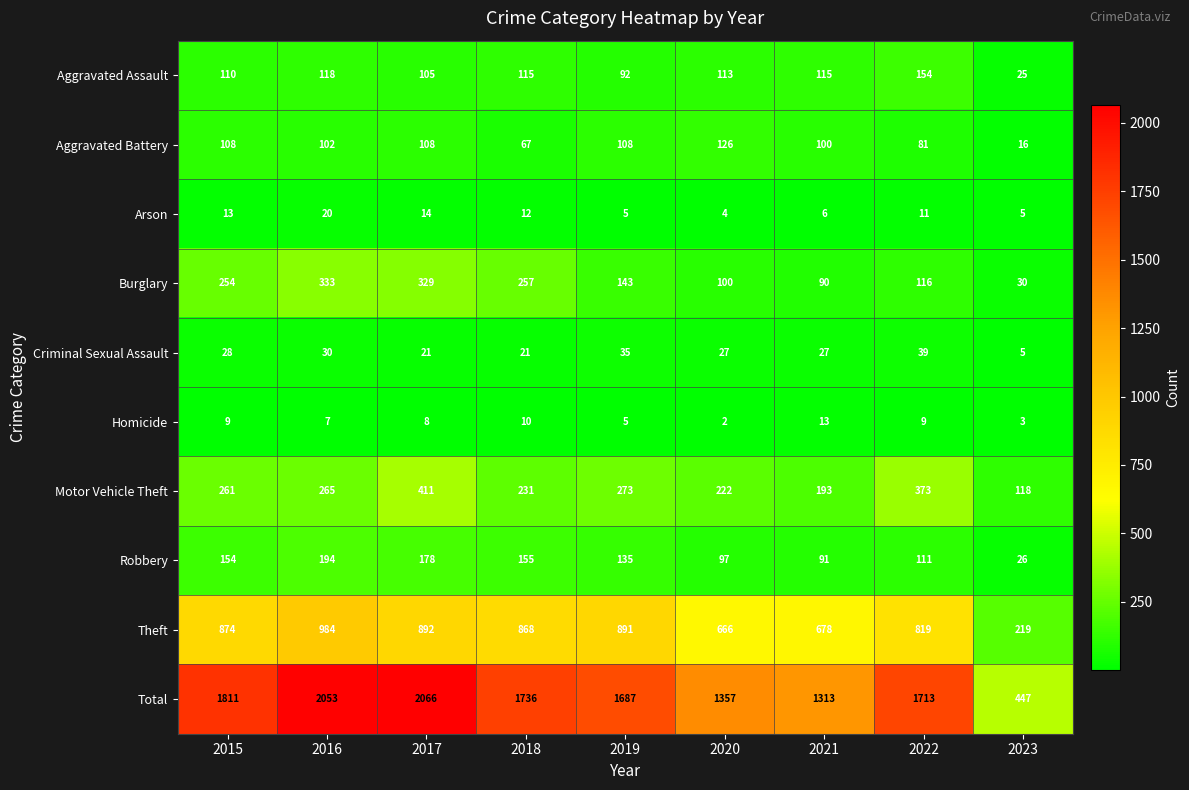

What is the difference between the second highest and minimum values in the Arson series?

10